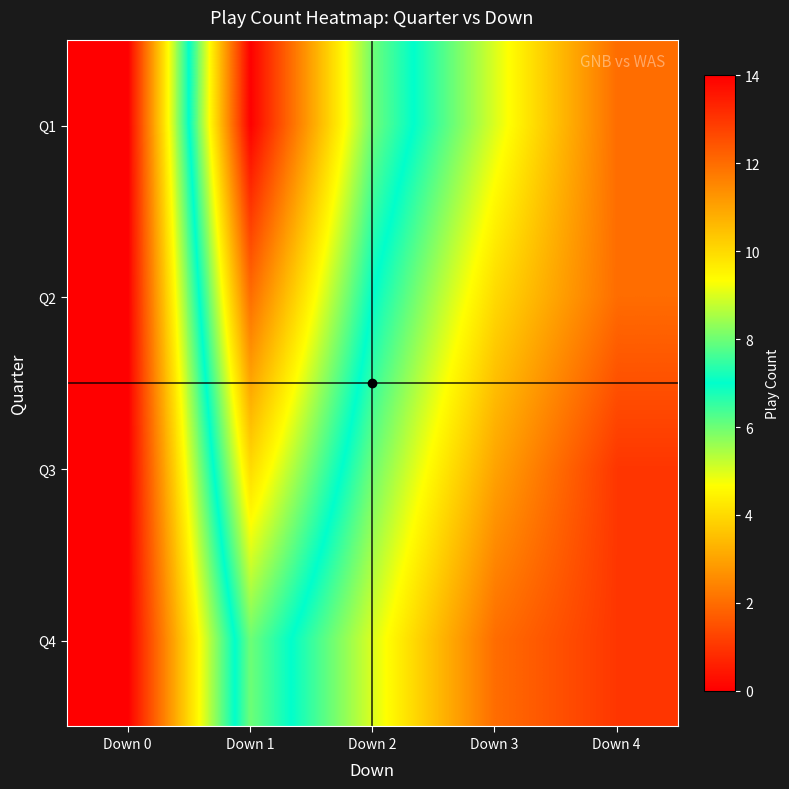

Rank the series at Down 1 from lowest to highest value.

Q4, Q3, Q2, Q1